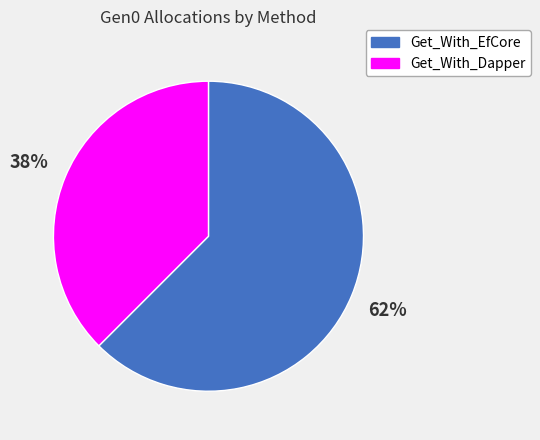

To the nearest percent, what is the combined percentage of Get_With_EfCore and Get_With_Dapper?

100%